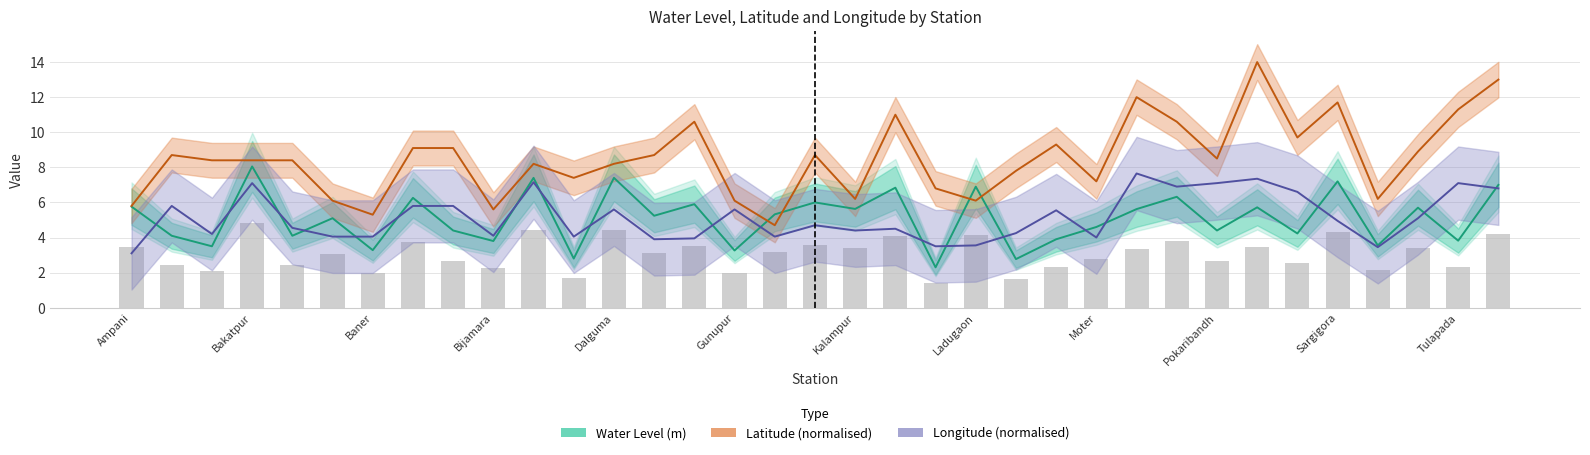

Between Ladugaon and Dalguma, which is larger?

Dalguma